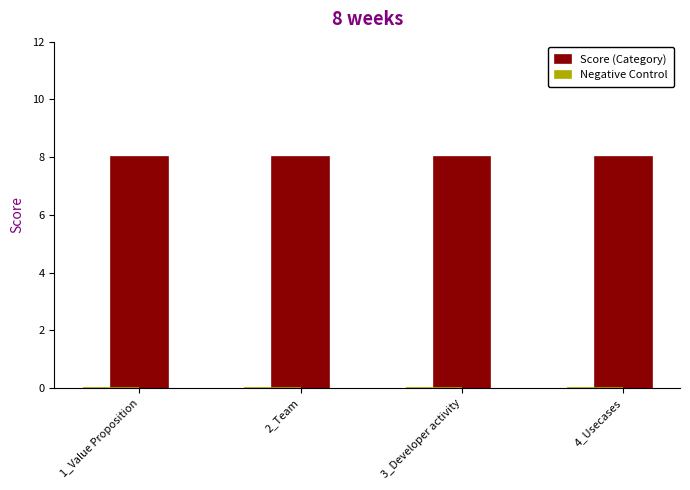

Reading left to right, list all the values displayed in this chart.

Score (Category): 8	8	8	8
Negative Control: 0	0	0	0